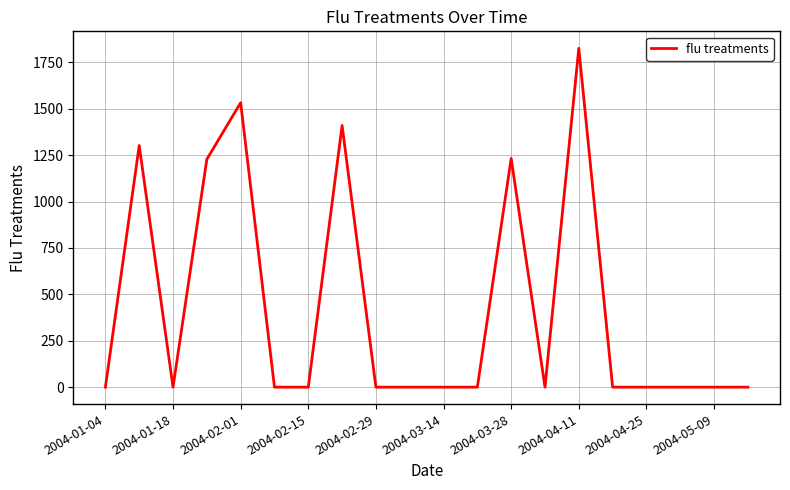

What is the average value?

426.6